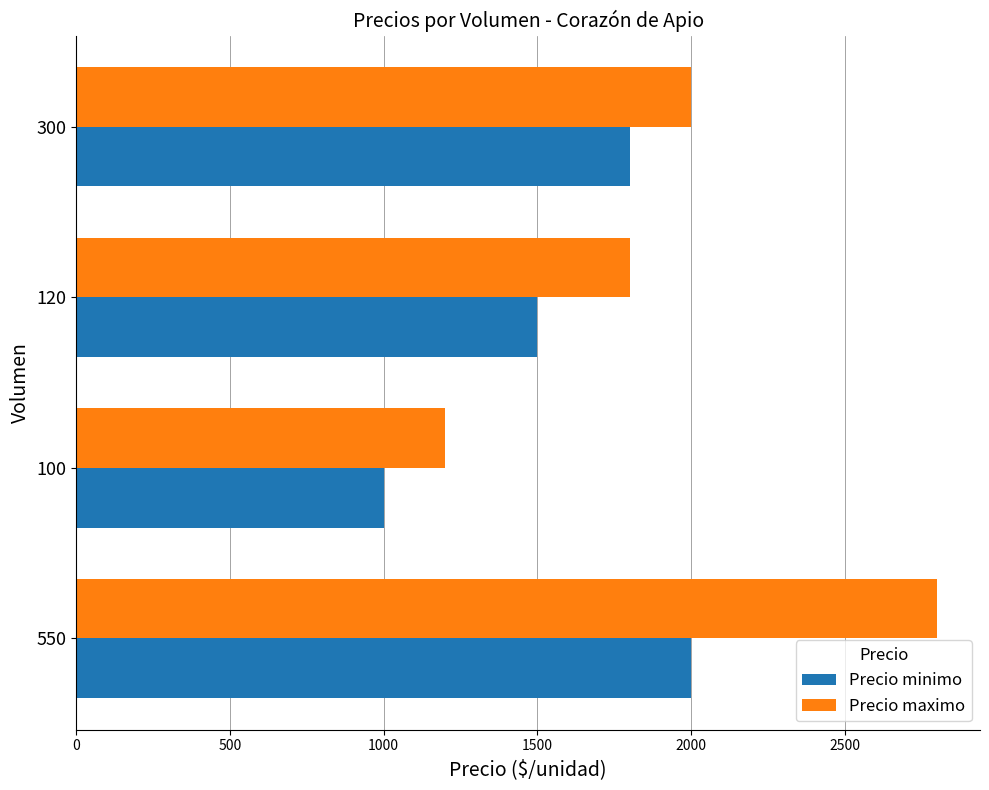

What is the difference between the maximum and minimum values in the Precio minimo series?

1000